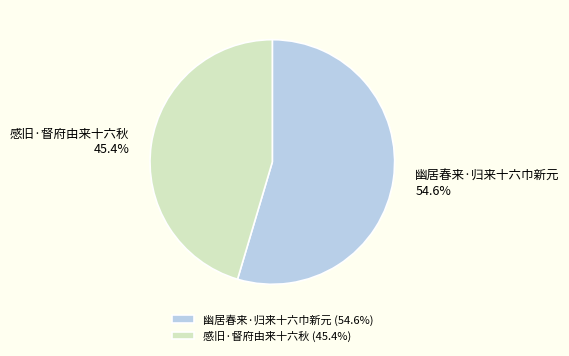

To the nearest percent, what is the difference between the 幽居春来·归来十六巾新元 and 感旧·督府由来十六秋 slice percentages?

9%